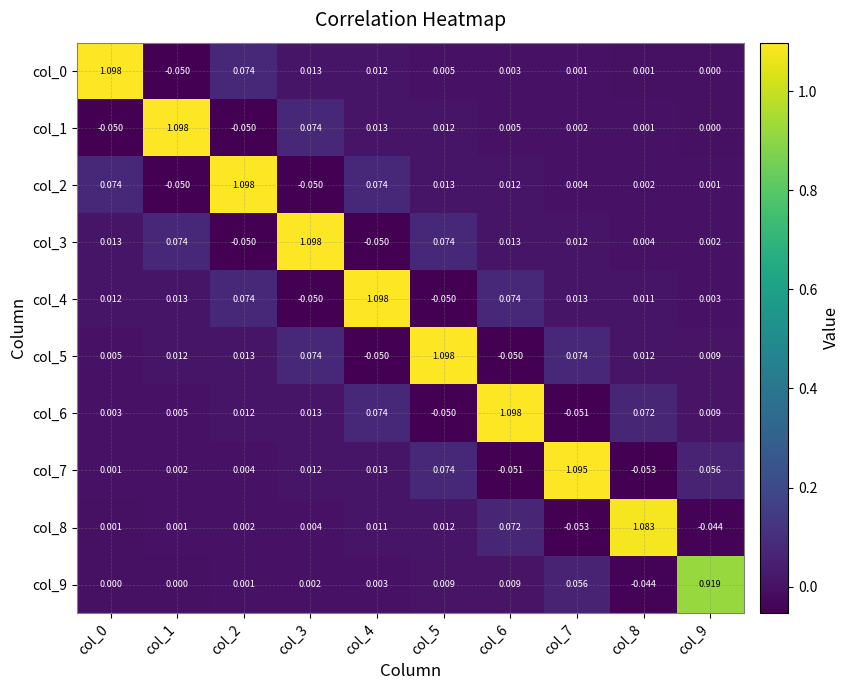

Which series has the largest total across all categories?

col_4